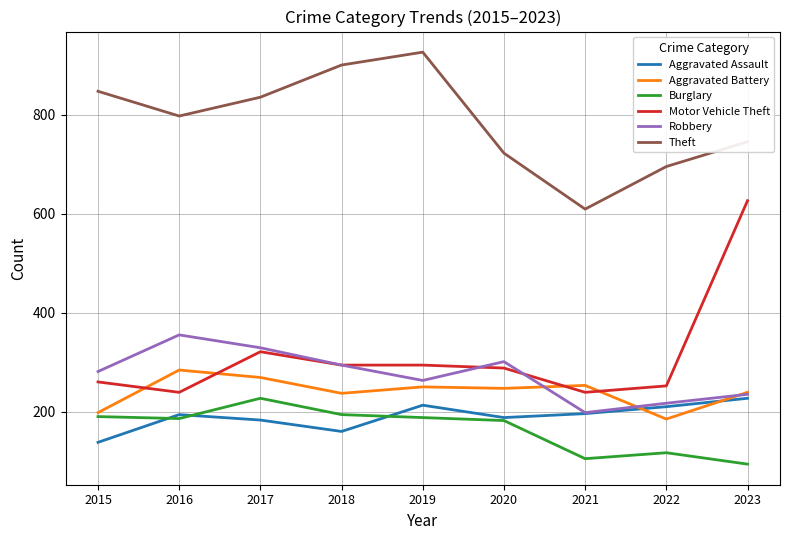

How many lines are shown in the chart?

6